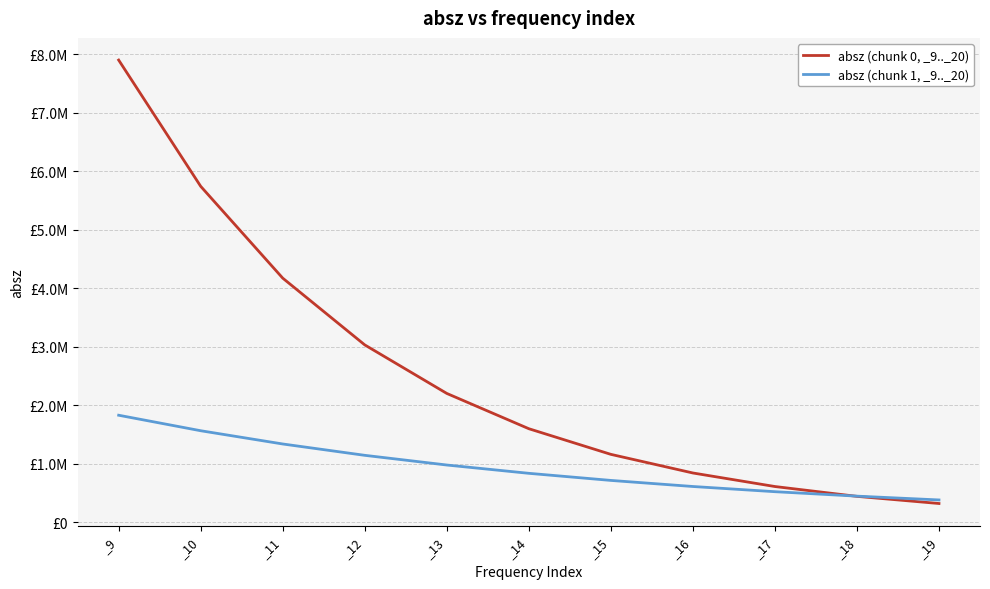

Does the chart display data point markers on the line(s)?

No